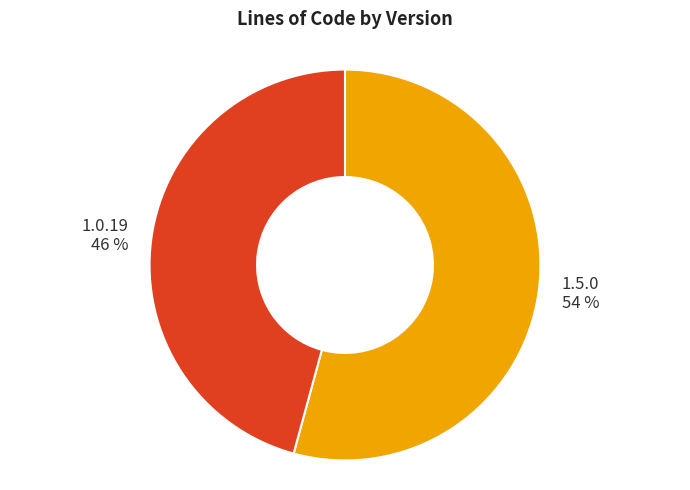

The 1.5.0 slice represents 54% of the pie. True or false?

True